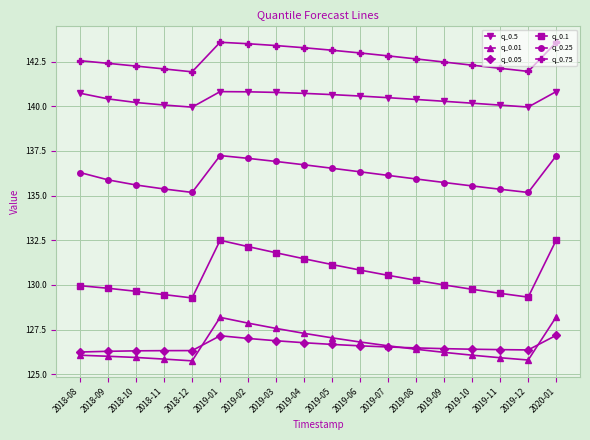

What is the difference between the maximum and minimum values in the q_0.01 series?

2.5